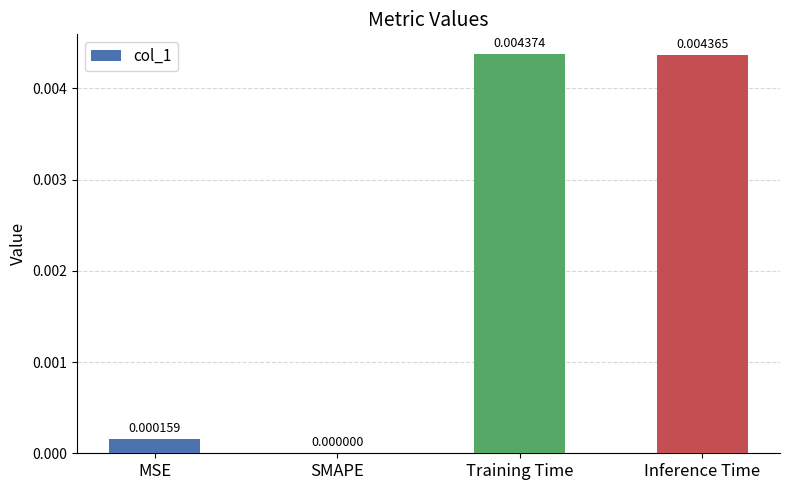

At which category does the chart reach its peak across all series?

Training Time